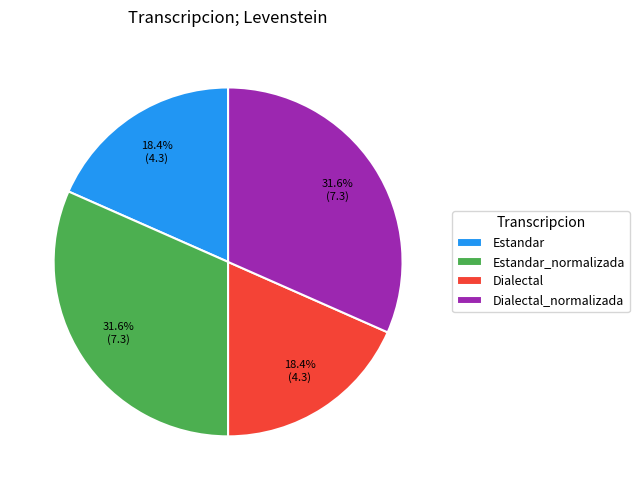

How many segments does this pie chart have?

4